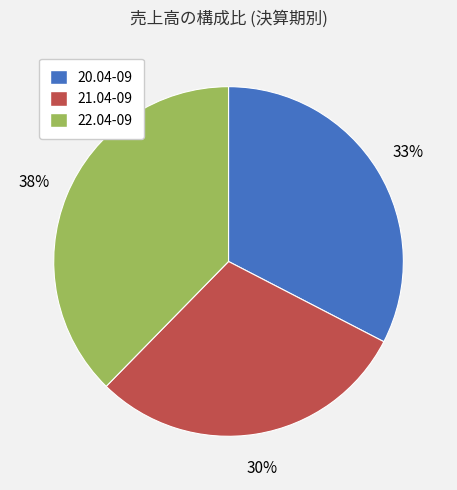

Rank the categories by value from lowest to highest.

21.04-09, 20.04-09, 22.04-09